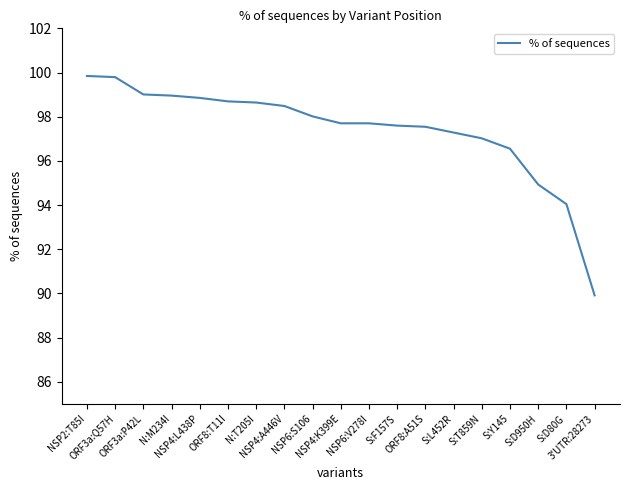

What is the greatest value displayed?

99.8